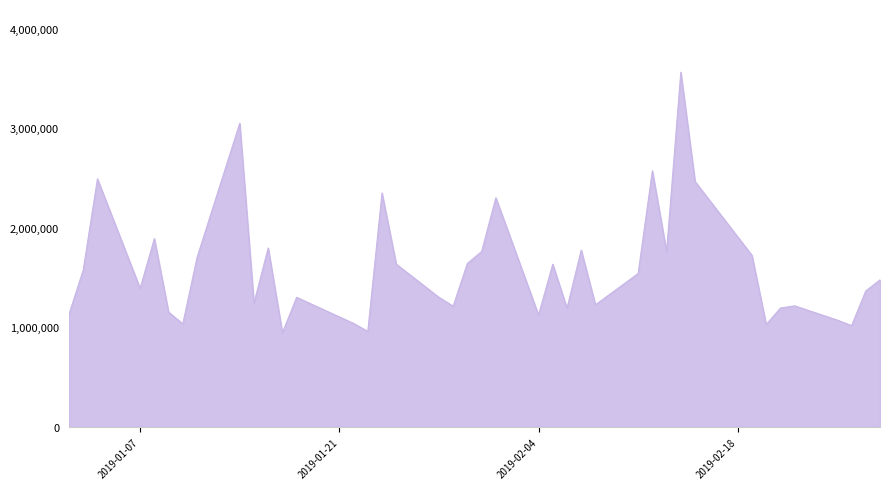

What is the maximum value shown in the chart?

3564600